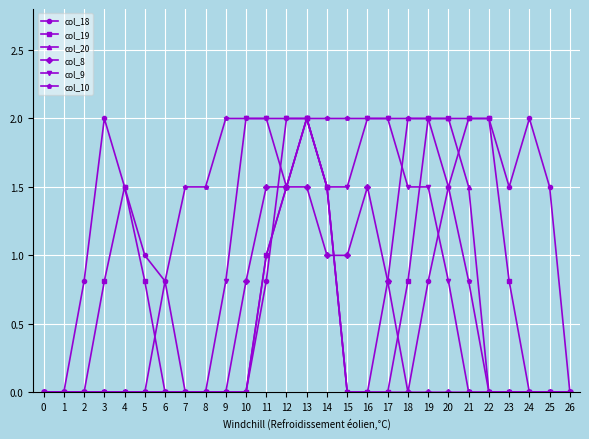

How many categories are shown in the chart?

27